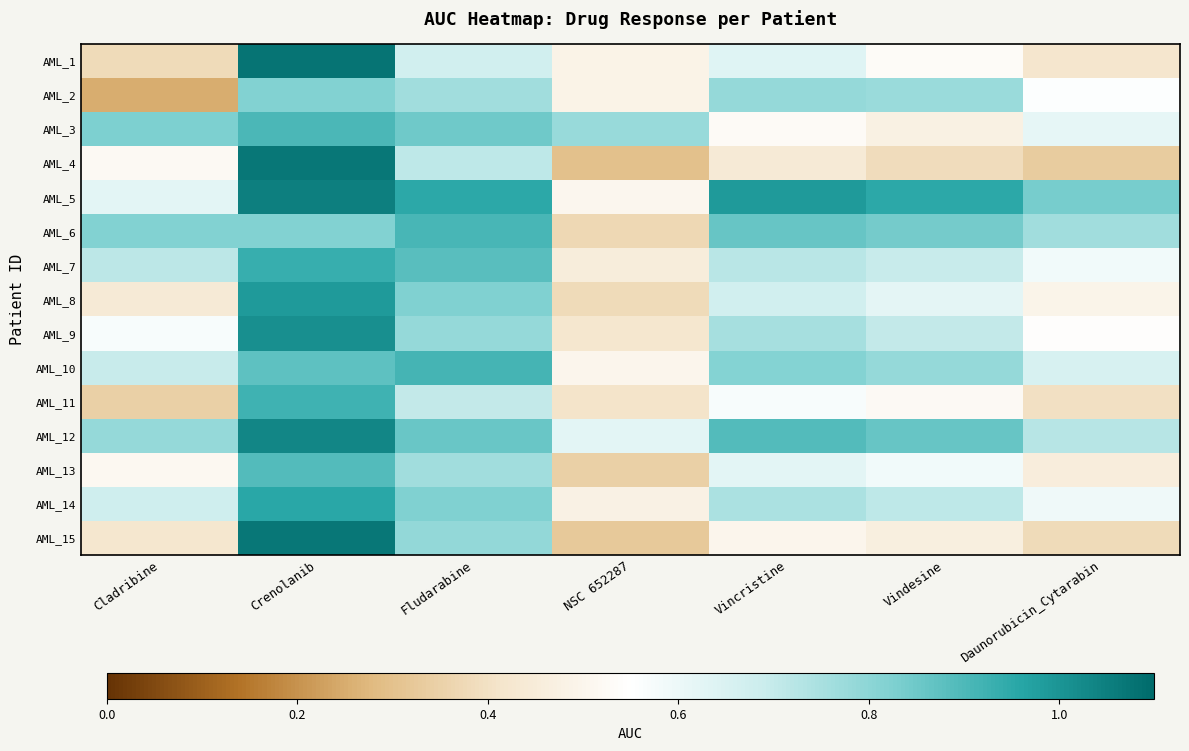

Reading left to right, list all the values displayed in this chart.

AML_1: Cladribine=0.4	Crenolanib=1.1	Fludarabine=0.7	NSC 652287=0.5	Vincristine=0.6	Vindesine=0.5	Daunorubicin_Cytarabin=0.4
AML_2: Cladribine=0.3	Crenolanib=0.8	Fludarabine=0.8	NSC 652287=0.5	Vincristine=0.8	Vindesine=0.8	Daunorubicin_Cytarabin=0.6
AML_3: Cladribine=0.8	Crenolanib=0.9	Fludarabine=0.8	NSC 652287=0.8	Vincristine=0.5	Vindesine=0.5	Daunorubicin_Cytarabin=0.6
AML_4: Cladribine=0.5	Crenolanib=1.1	Fludarabine=0.7	NSC 652287=0.3	Vincristine=0.4	Vindesine=0.4	Daunorubicin_Cytarabin=0.3
AML_5: Cladribine=0.6	Crenolanib=1.0	Fludarabine=1.0	NSC 652287=0.5	Vincristine=1.0	Vindesine=1.0	Daunorubicin_Cytarabin=0.8
AML_6: Cladribine=0.8	Crenolanib=0.8	Fludarabine=0.9	NSC 652287=0.4	Vincristine=0.9	Vindesine=0.8	Daunorubicin_Cytarabin=0.8
AML_7: Cladribine=0.7	Crenolanib=0.9	Fludarabine=0.9	NSC 652287=0.5	Vincristine=0.7	Vindesine=0.7	Daunorubicin_Cytarabin=0.6
AML_8: Cladribine=0.4	Crenolanib=1.0	Fludarabine=0.8	NSC 652287=0.4	Vincristine=0.7	Vindesine=0.6	Daunorubicin_Cytarabin=0.5
AML_9: Cladribine=0.6	Crenolanib=1.0	Fludarabine=0.8	NSC 652287=0.4	Vincristine=0.8	Vindesine=0.7	Daunorubicin_Cytarabin=0.5
AML_10: Cladribine=0.7	Crenolanib=0.9	Fludarabine=0.9	NSC 652287=0.5	Vincristine=0.8	Vindesine=0.8	Daunorubicin_Cytarabin=0.7
AML_11: Cladribine=0.3	Crenolanib=0.9	Fludarabine=0.7	NSC 652287=0.4	Vincristine=0.6	Vindesine=0.5	Daunorubicin_Cytarabin=0.4
AML_12: Cladribine=0.8	Crenolanib=1.0	Fludarabine=0.9	NSC 652287=0.6	Vincristine=0.9	Vindesine=0.9	Daunorubicin_Cytarabin=0.7
AML_13: Cladribine=0.5	Crenolanib=0.9	Fludarabine=0.8	NSC 652287=0.3	Vincristine=0.6	Vindesine=0.6	Daunorubicin_Cytarabin=0.5
AML_14: Cladribine=0.7	Crenolanib=1.0	Fludarabine=0.8	NSC 652287=0.5	Vincristine=0.7	Vindesine=0.7	Daunorubicin_Cytarabin=0.6
AML_15: Cladribine=0.4	Crenolanib=1.1	Fludarabine=0.8	NSC 652287=0.3	Vincristine=0.5	Vindesine=0.5	Daunorubicin_Cytarabin=0.4